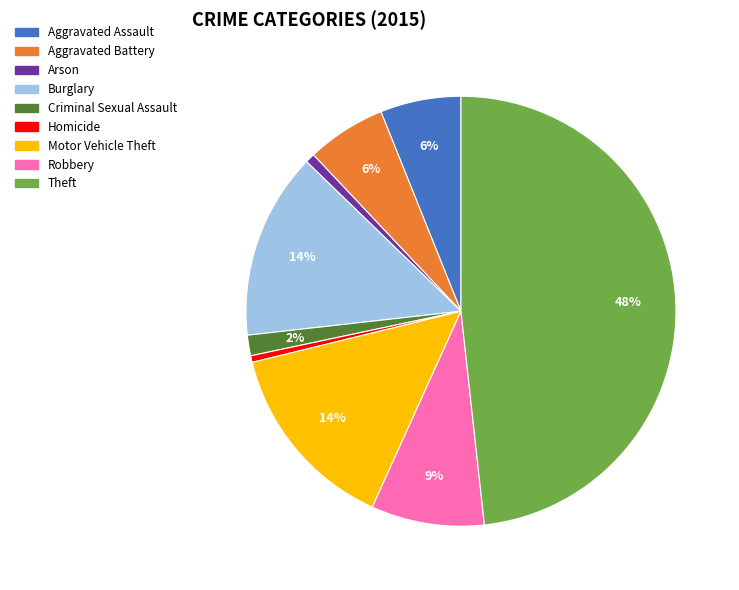

How many slices are in this pie chart?

9